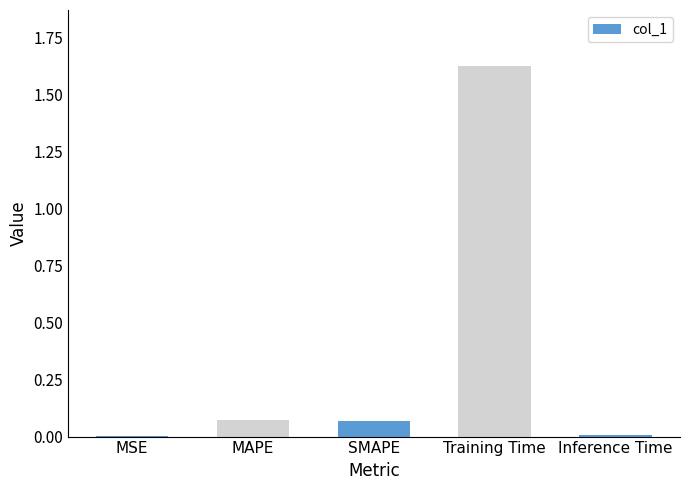

Which has a higher value, Inference Time or MAPE?

MAPE